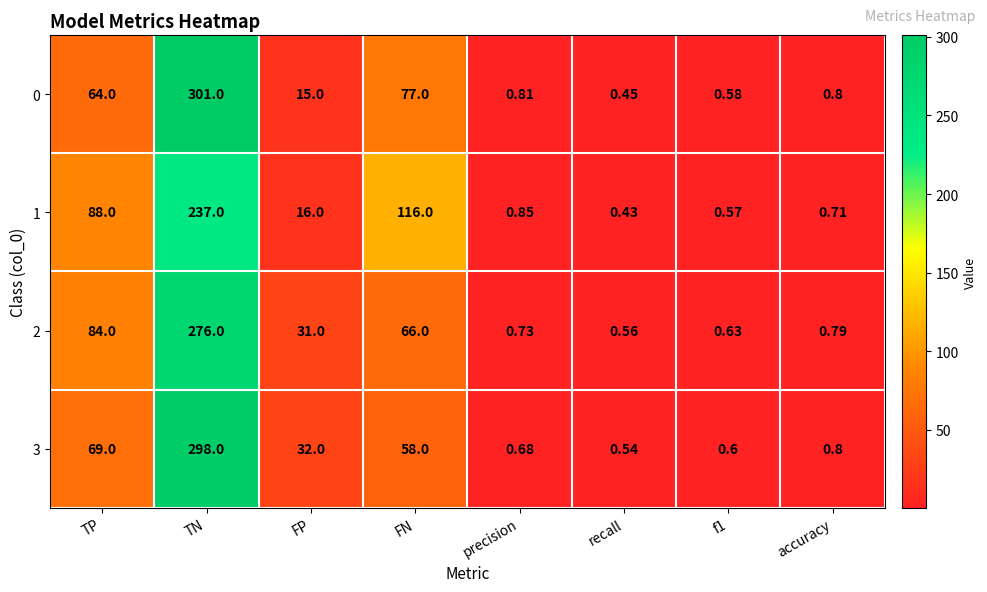

Where does the 3 series first go above 32?

TP